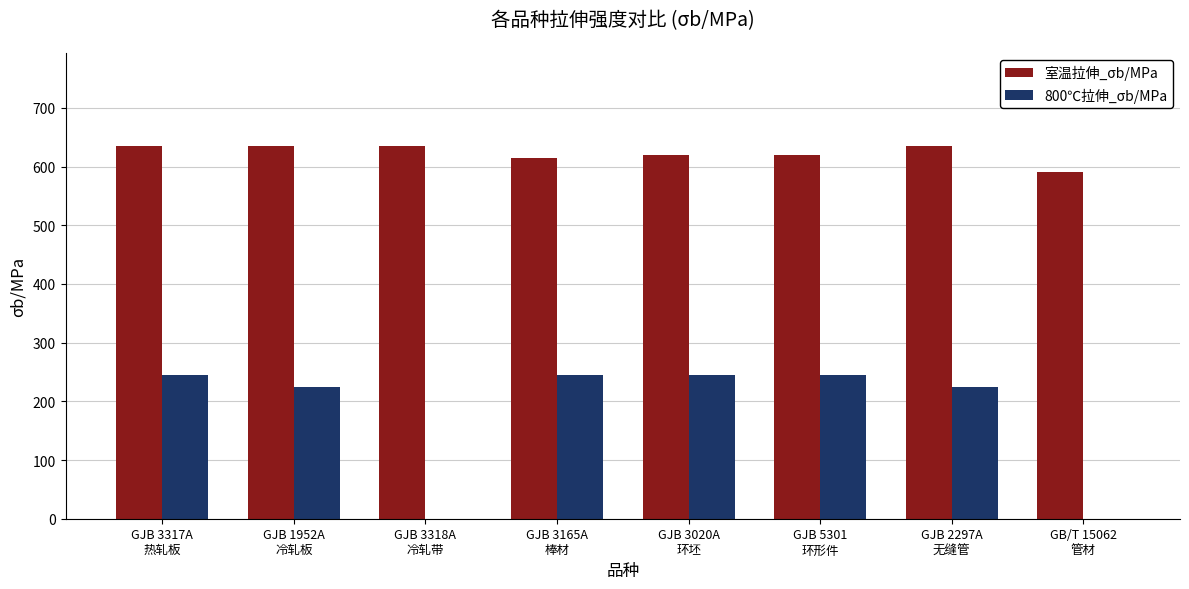

Reading left to right, transcribe all the data shown in this chart.

室温拉伸_σb/MPa: GJB 3317A
热轧板=635	GJB 1952A
冷轧板=635	GJB 3318A
冷轧带=635	GJB 3165A
棒材=615	GJB 3020A
环坯=620	GJB 5301
环形件=620	GJB 2297A
无缝管=635	GB/T 15062
管材=590
800℃拉伸_σb/MPa: GJB 3317A
热轧板=245	GJB 1952A
冷轧板=225	GJB 3318A
冷轧带=0	GJB 3165A
棒材=245	GJB 3020A
环坯=245	GJB 5301
环形件=245	GJB 2297A
无缝管=225	GB/T 15062
管材=0